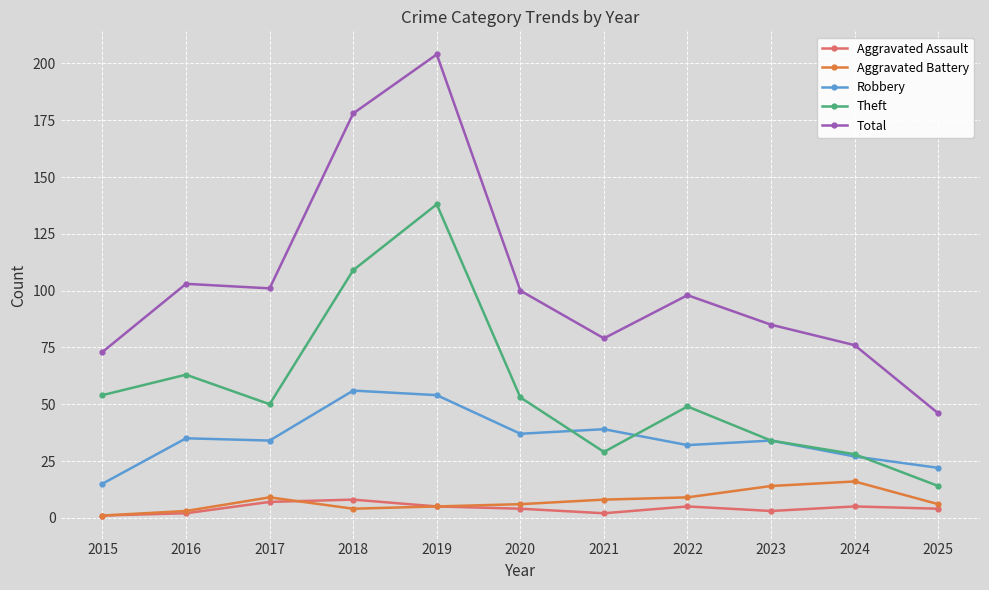

In Theft, how many points are higher than both neighbors (excluding endpoints)?

3